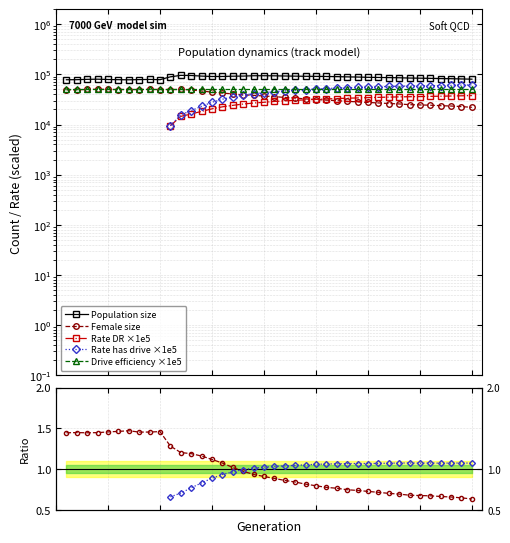

True or false: rate_dr has a value of 1.9 at 12.

False